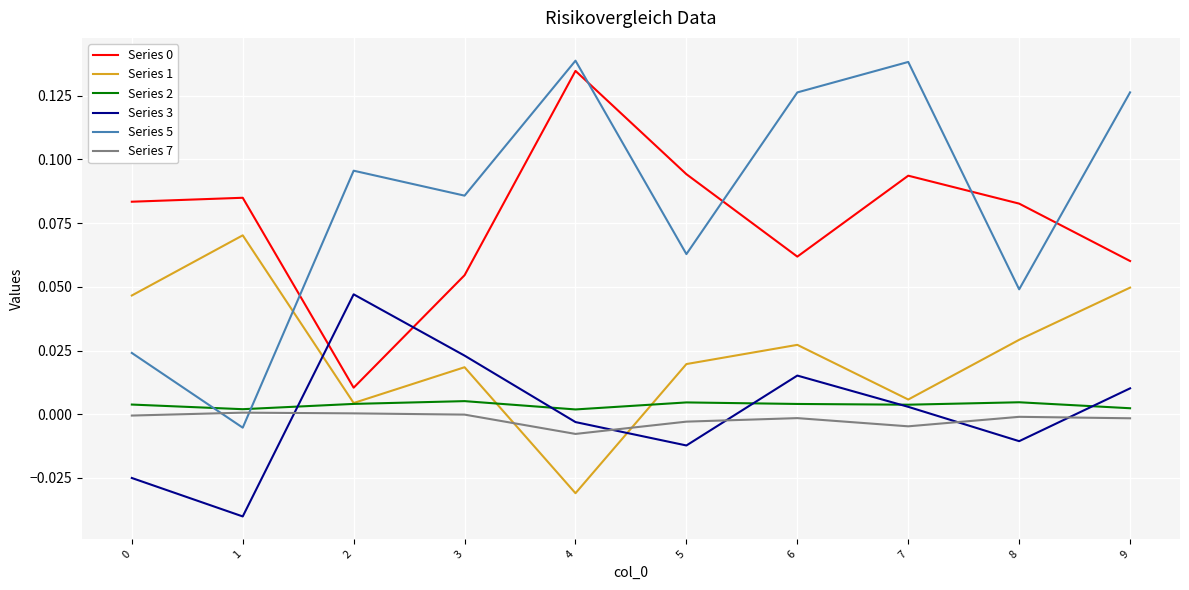

True or false: Series 0 and Series 2 intersect in this chart.

False